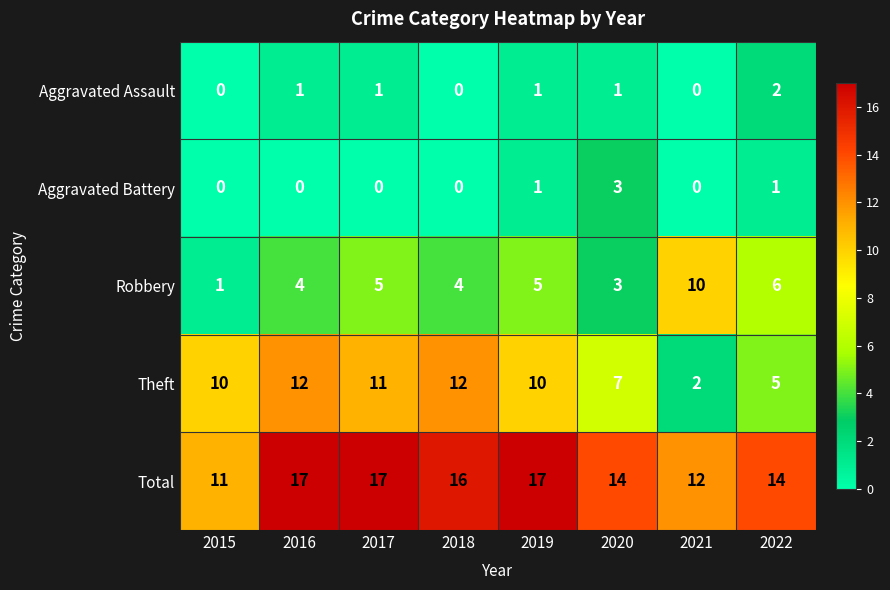

Which series has the widest spread of values?

Theft